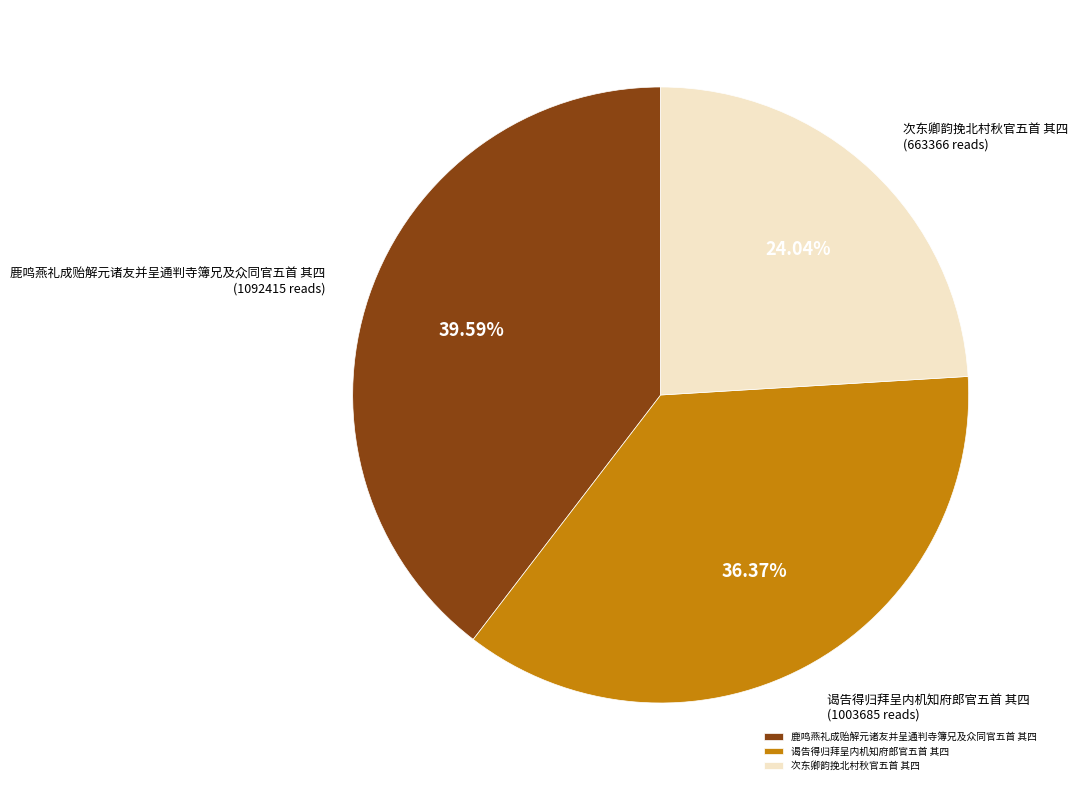

What is the ratio of the value at 次东卿韵挽北村秋官五首 其四 to the value at 谒告得归拜呈内机知府郎官五首 其四?

0.7